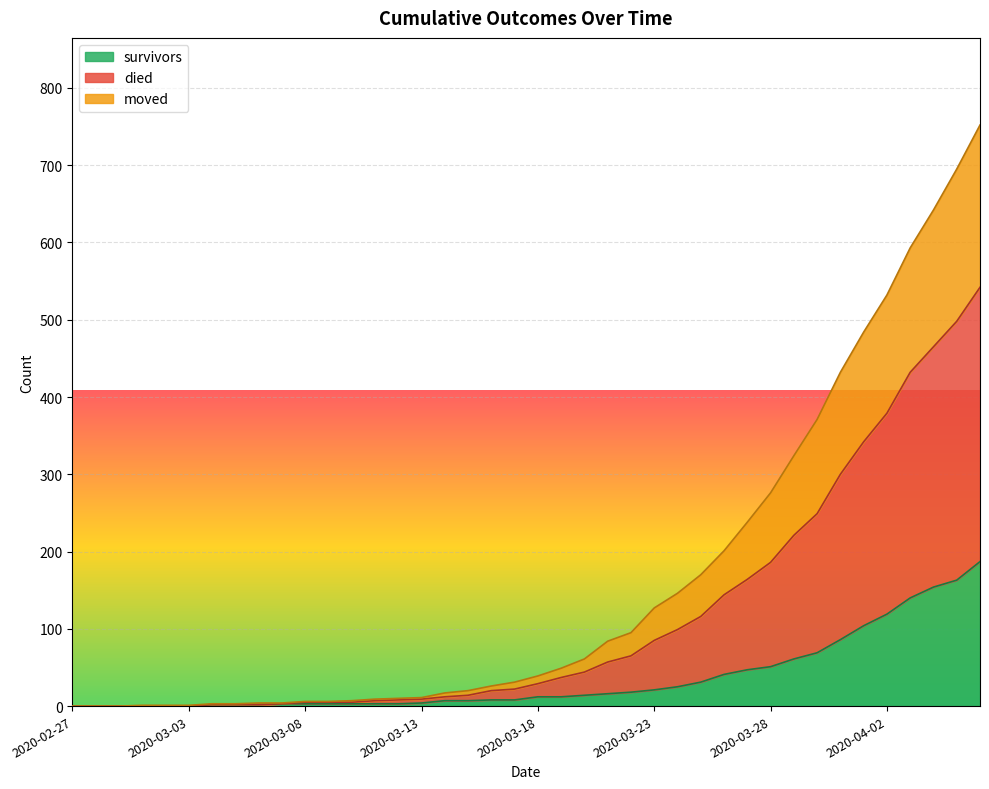

Between 2020-03-17 and 2020-03-21, which is larger?

2020-03-21